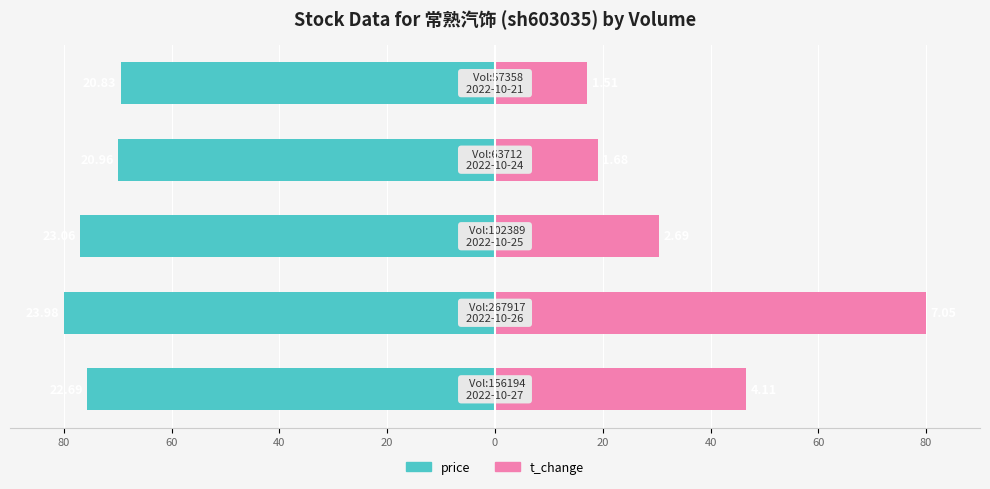

Are the bars horizontal?

Yes